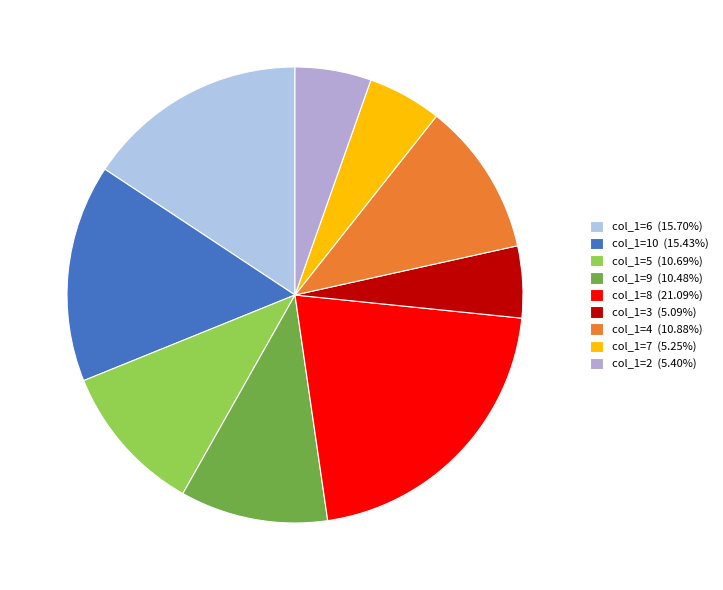

Count the number of slices in the pie.

9